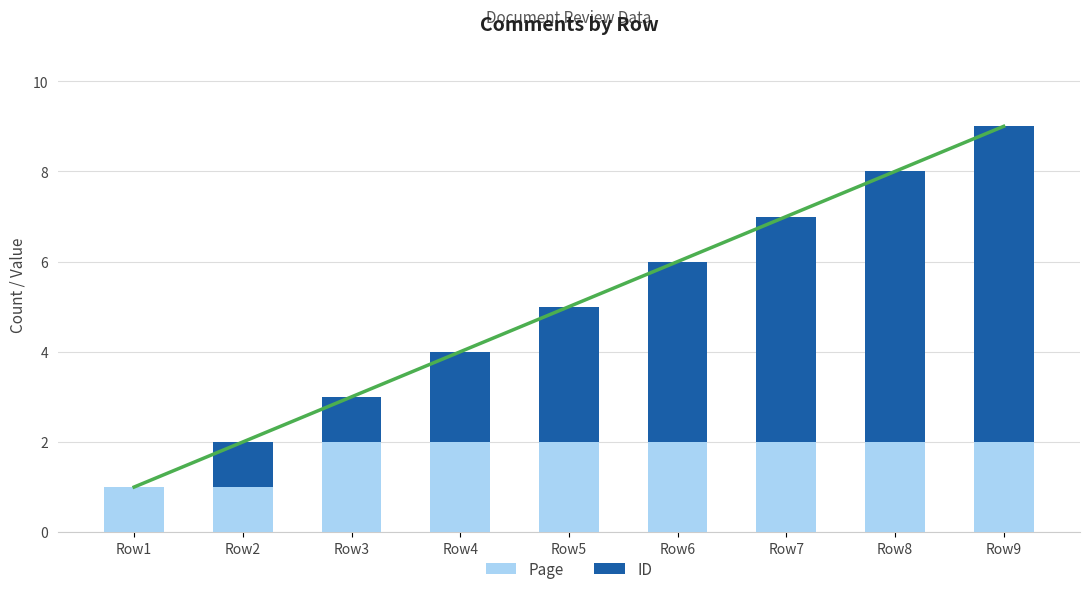

Reading left to right, list all the values displayed in this chart.

Page: Row1=1	Row2=1	Row3=2	Row4=2	Row5=2	Row6=2	Row7=2	Row8=2	Row9=2
ID: Row1=0	Row2=1	Row3=1	Row4=2	Row5=3	Row6=4	Row7=5	Row8=6	Row9=7